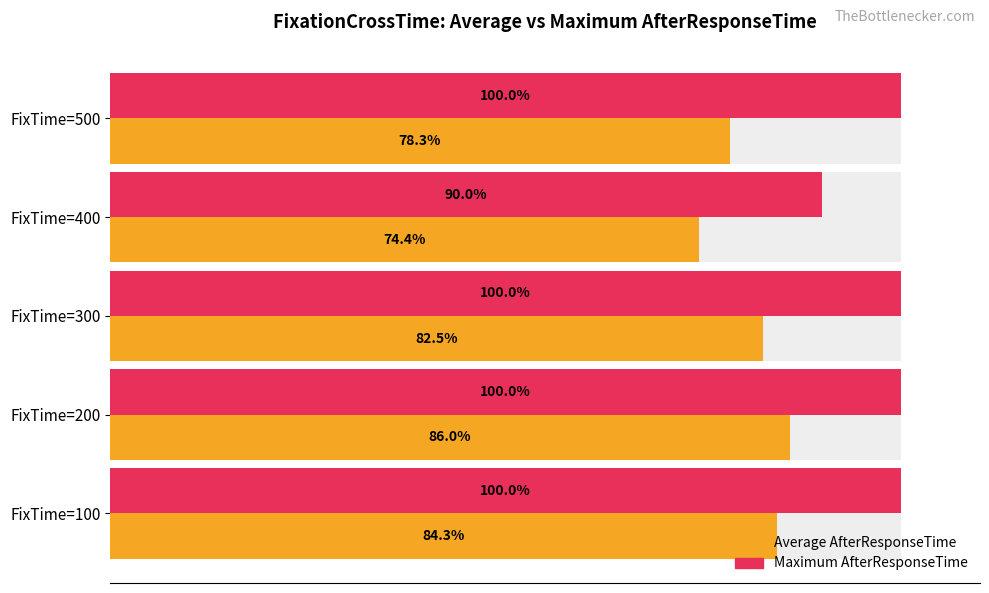

Which series has the widest spread of values?

Average AfterResponseTime